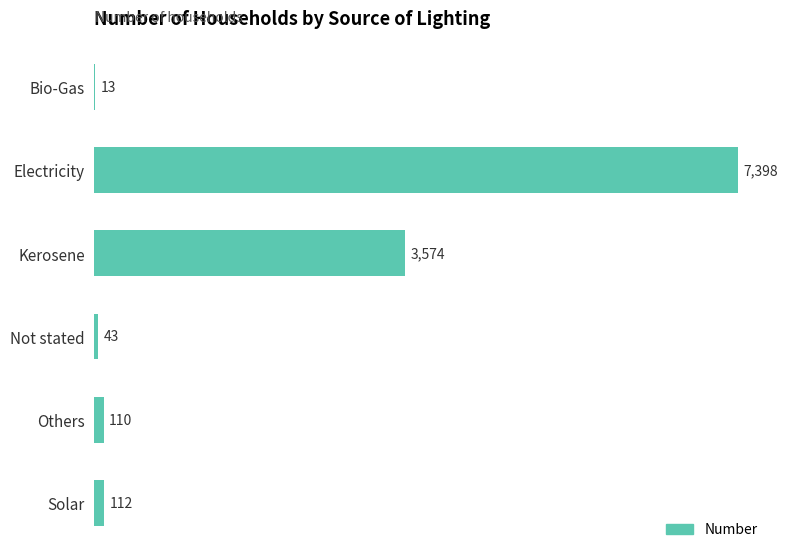

Reading top to bottom, list all the values displayed in this chart.

Bio-Gas=13	Electricity=7398	Kerosene=3574	Not stated=43	Others=110	Solar=112